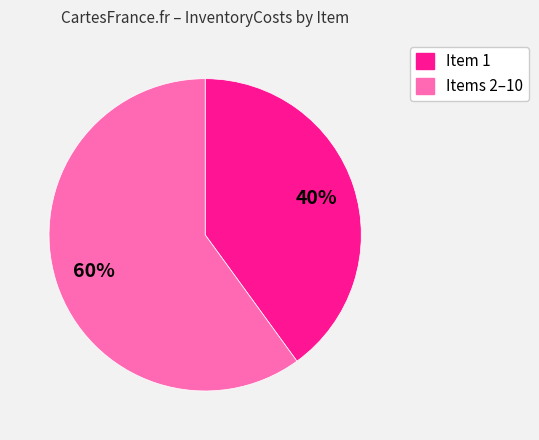

Does any single category account for the majority?

Yes